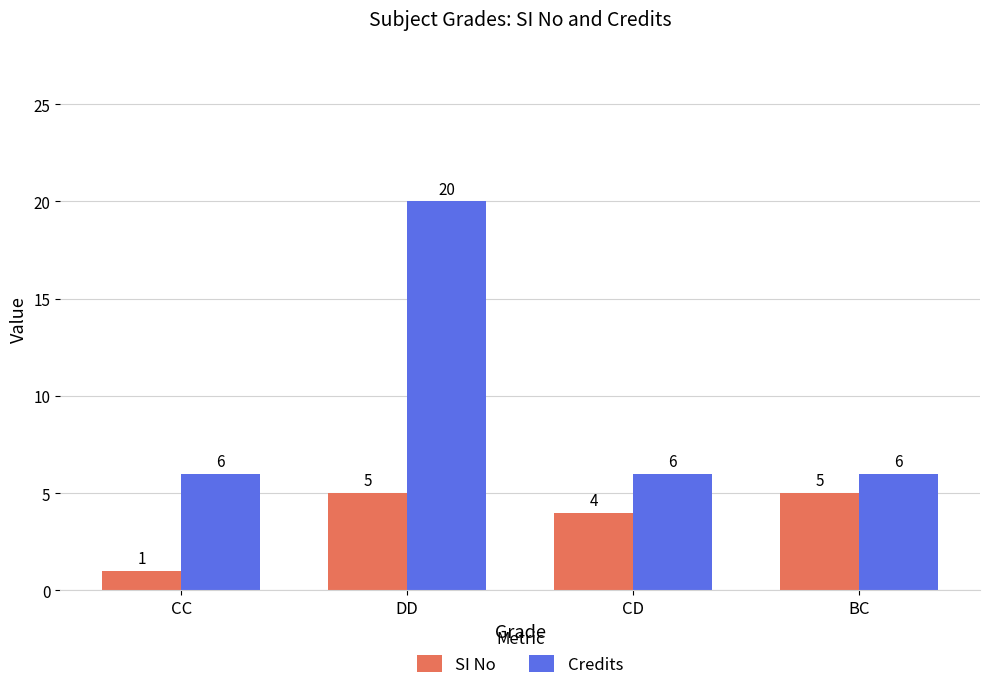

Reading left to right, extract all data points from this chart.

SI No: 1	5	4	5
Credits: 6	20	6	6